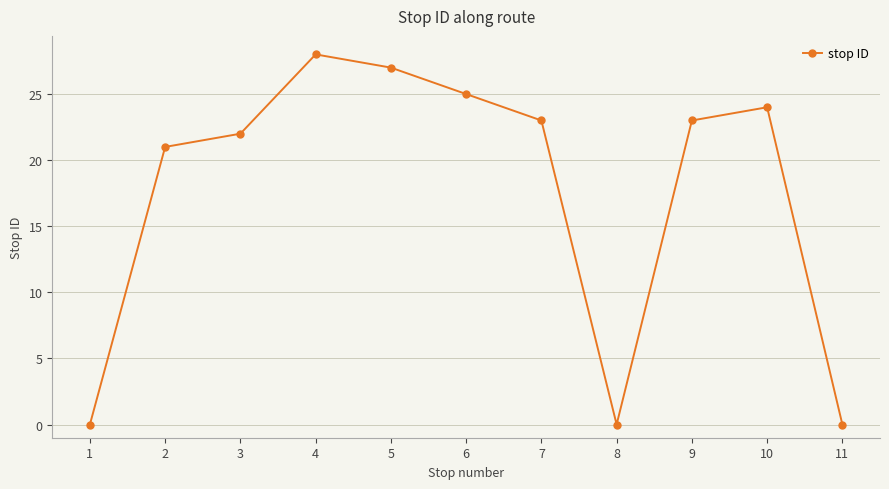

Reading left to right, what are all the values shown in this chart?

0	21	22	28	27	25	23	0	23	24	0